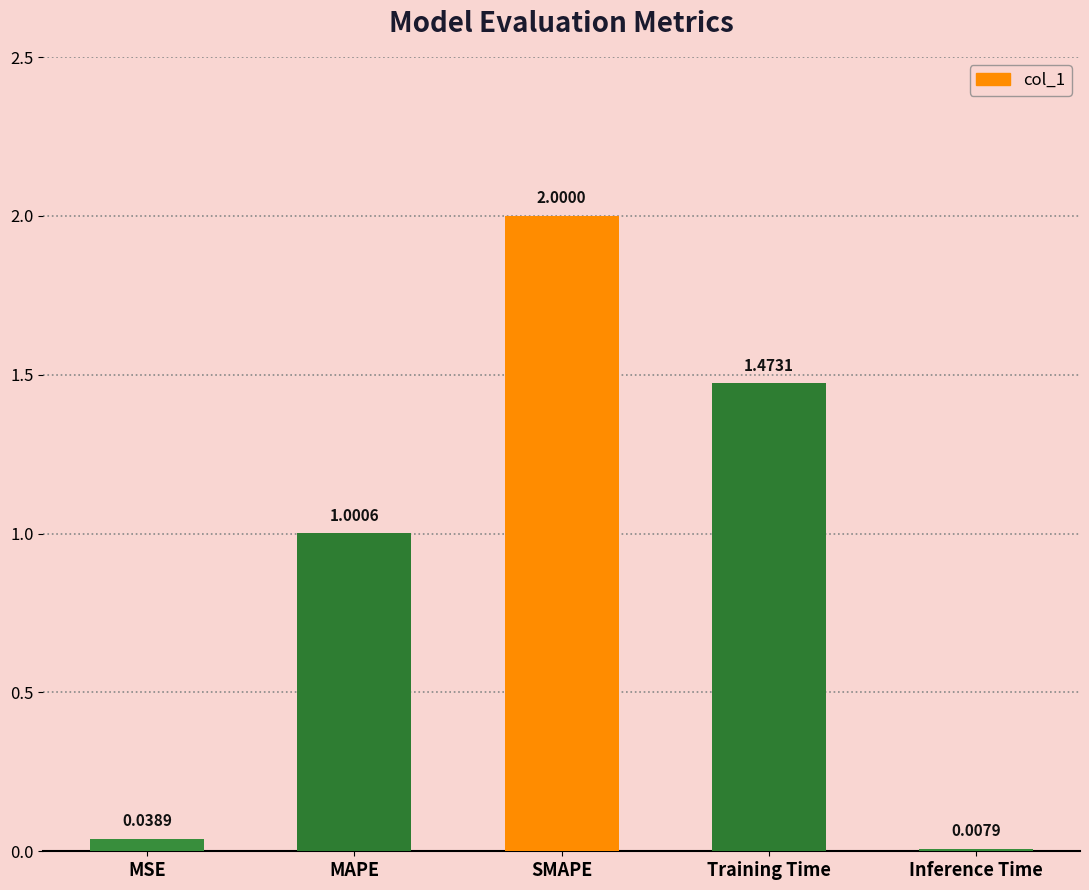

List the labels in order of value, smallest first.

Inference Time, MSE, MAPE, Training Time, SMAPE